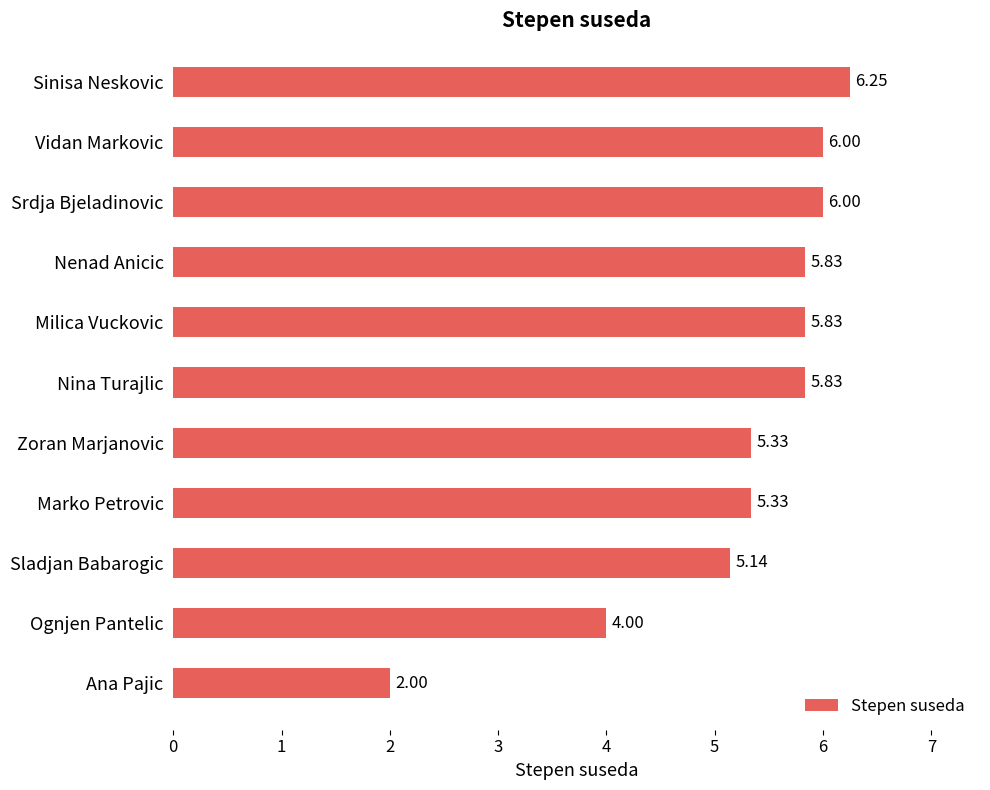

Which category has the lowest value across all series?

Ana Pajic